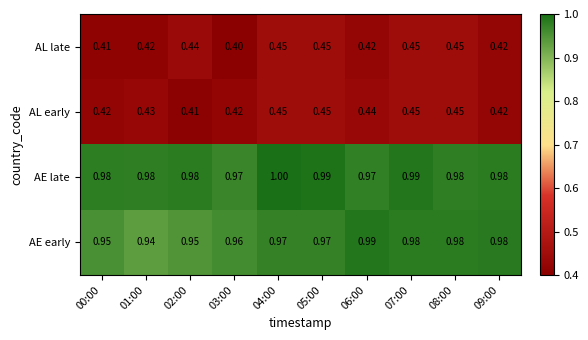

Between 00:00 and 04:00, which series saw the biggest shift?

AL late